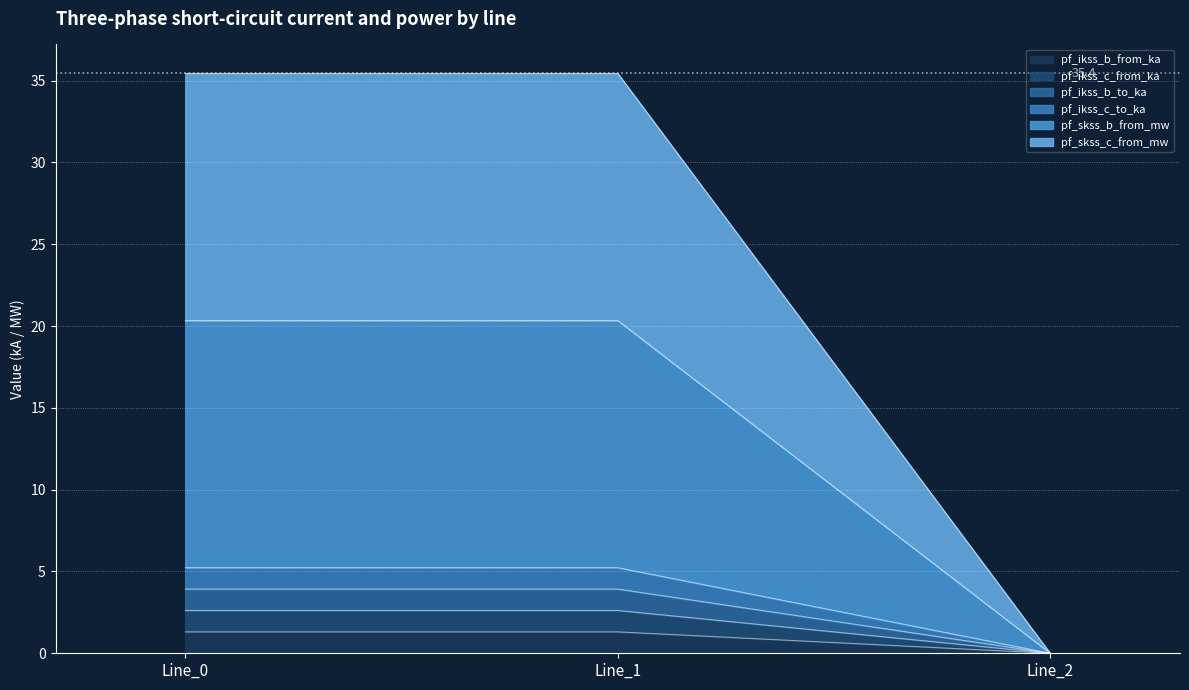

Is it true that pf_skss_b_from_mw equals 20.3 at Line_0?

True